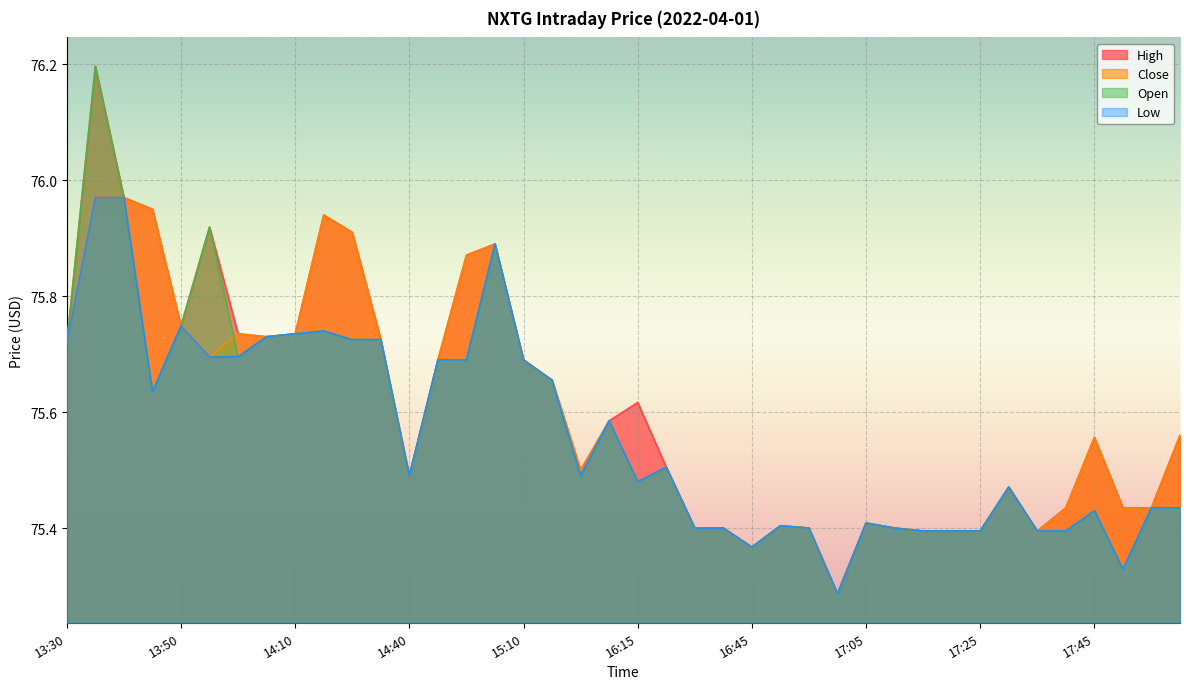

Is it true that Open equals 100.8 at 17:25?

False